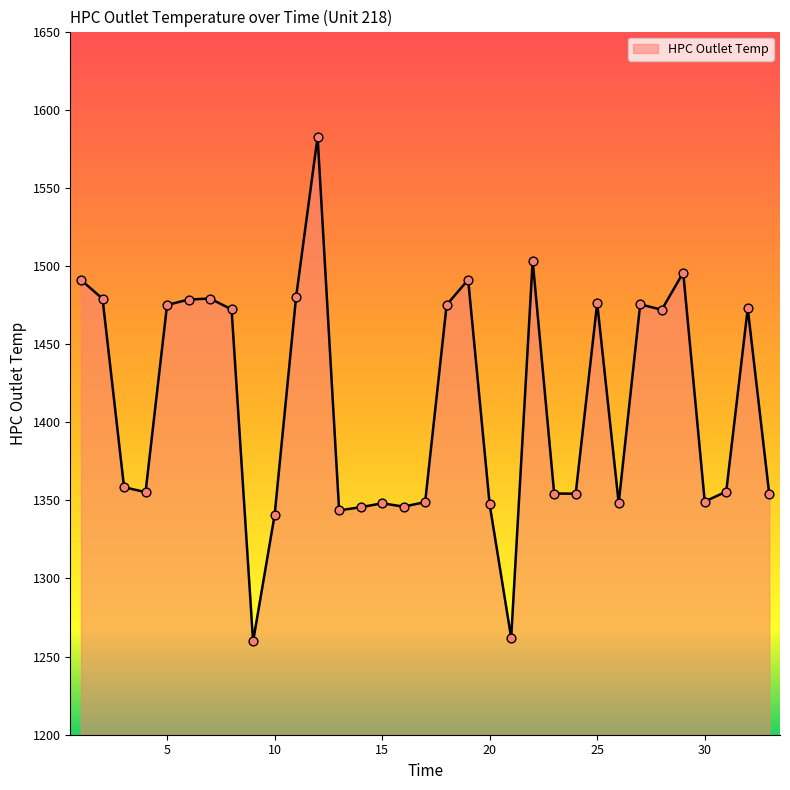

What is the minimum value shown in the chart?

1259.7